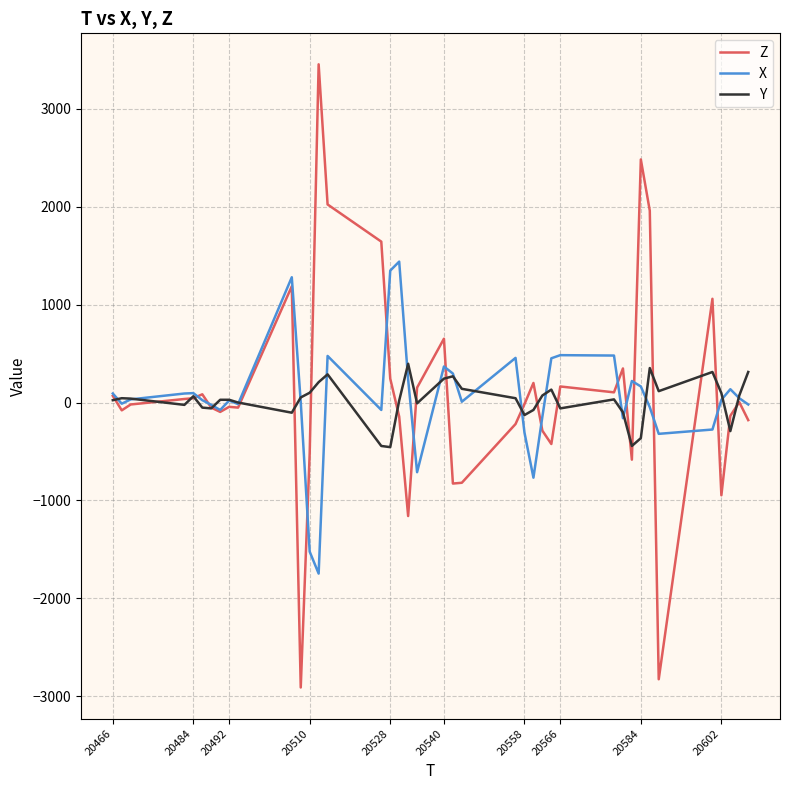

List the series in order of their peak value, lowest first.

Y, X, Z